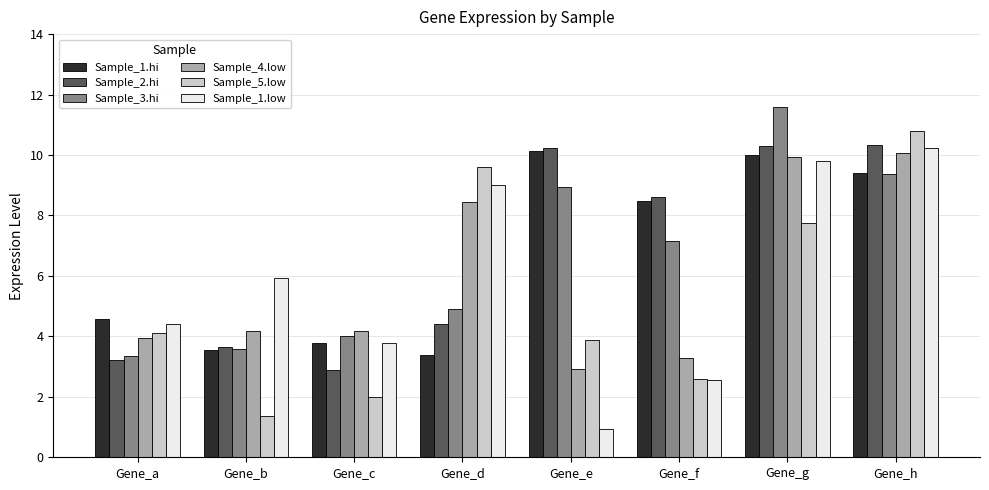

Which label corresponds to the largest value in the chart?

Gene_g